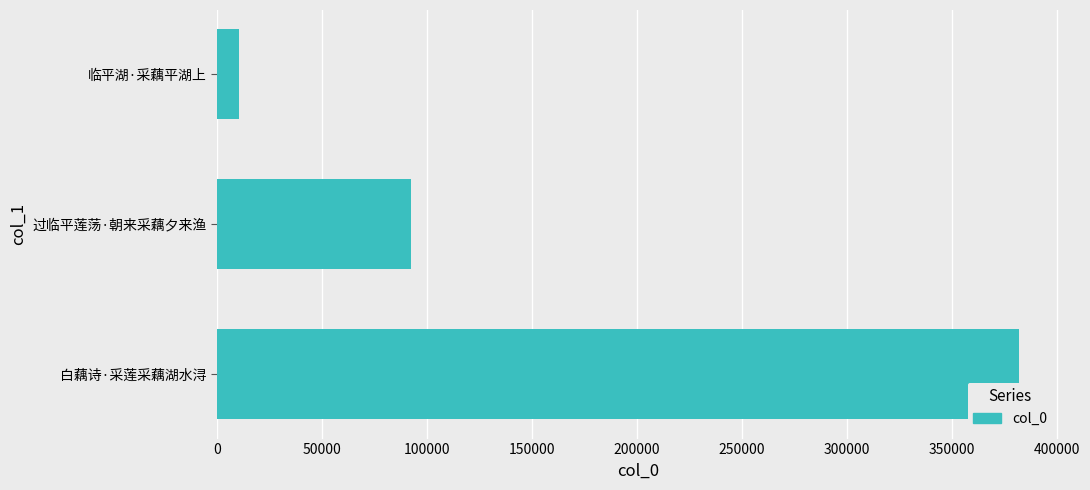

The chart shows a value of 92275 at 过临平莲荡·朝来采藕夕来渔. True or false?

True